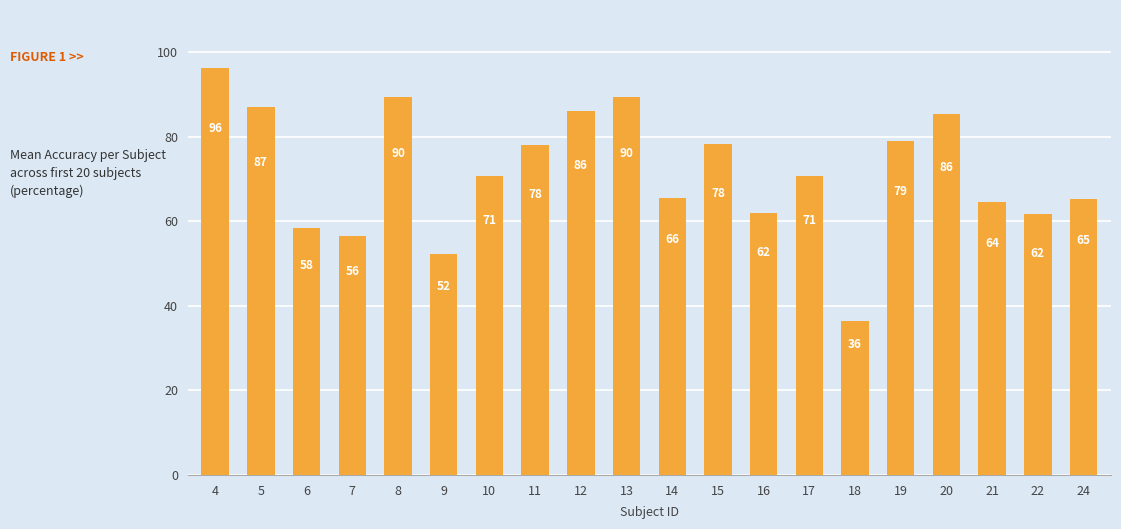

True or false: the data shows 18.6 at 17.

False